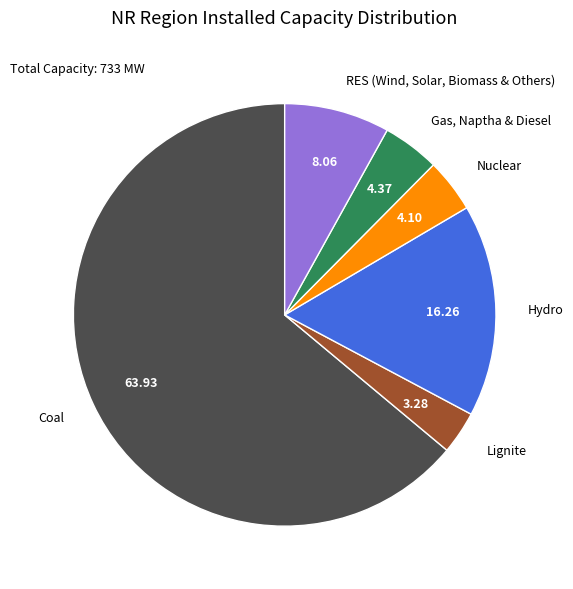

Is there any slice that represents more than half of the pie?

Yes